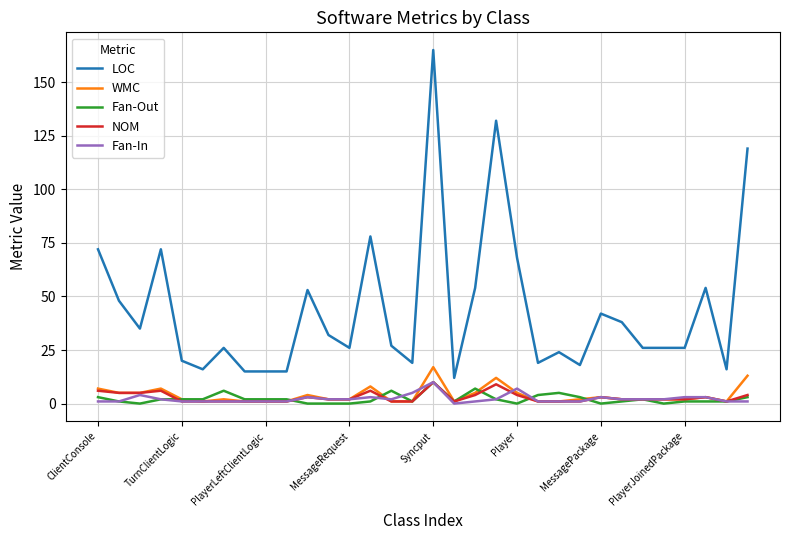

True or false: Fan-Out and LOC cross at least once.

False